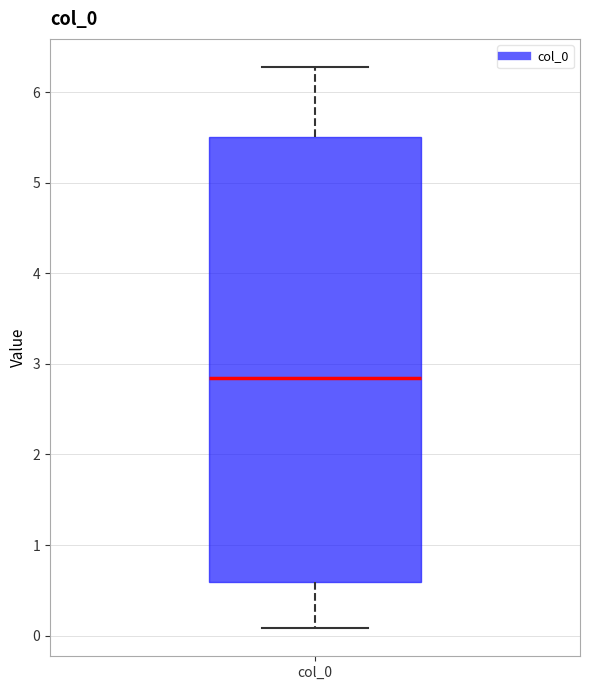

Read this box plot against the y-axis: the position of the median line, the range covered by the box, and the ends of both whiskers. The values are not printed on the chart, so give them approximately, as read against the axis.

median 2.8, box 0.6 to 5.5, whiskers 0.1 to 6.3